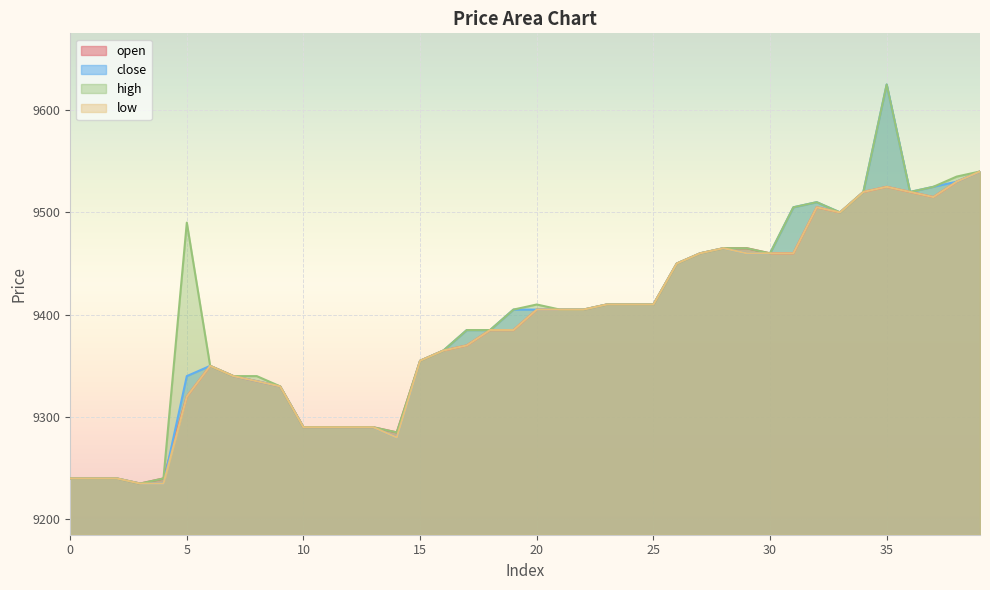

The open series shows 9355 at 15. True or false?

True